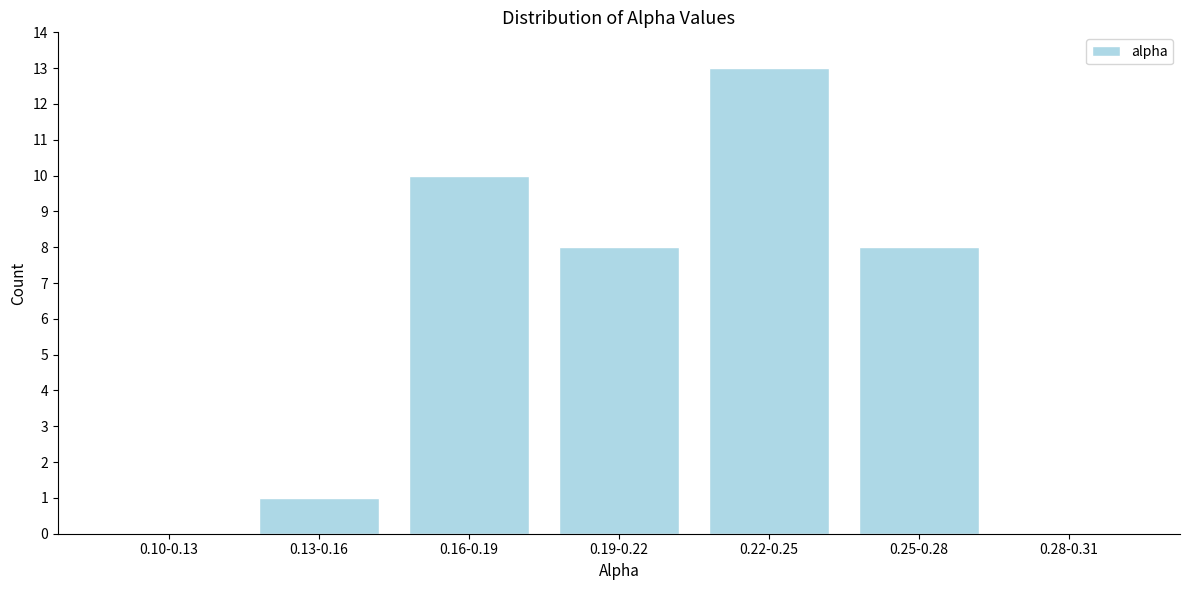

Reading left to right, extract all data points from this chart.

0.10-0.13=0	0.13-0.16=1	0.16-0.19=10	0.19-0.22=8	0.22-0.25=13	0.25-0.28=8	0.28-0.31=0